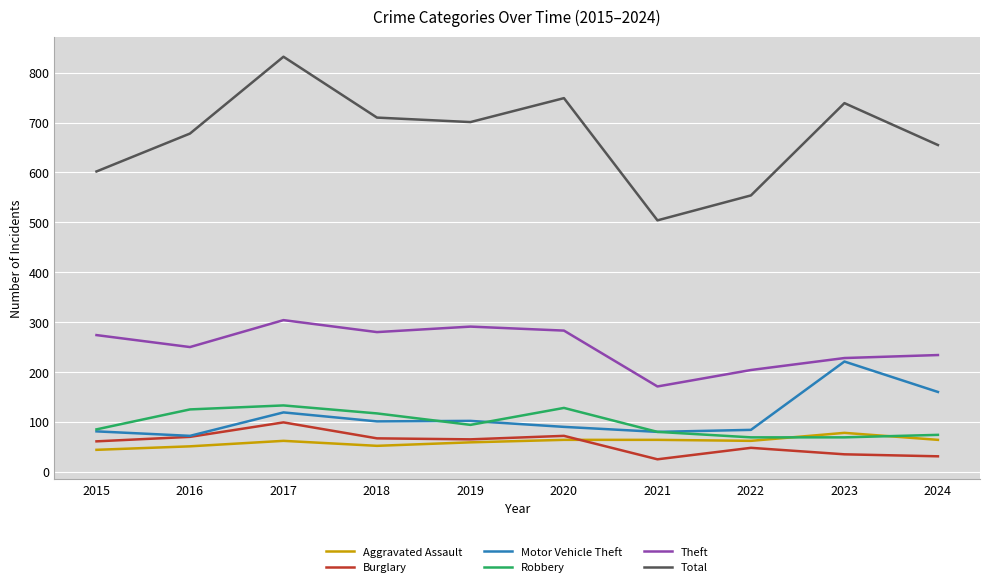

Read the Motor Vehicle Theft value at 2022.

84